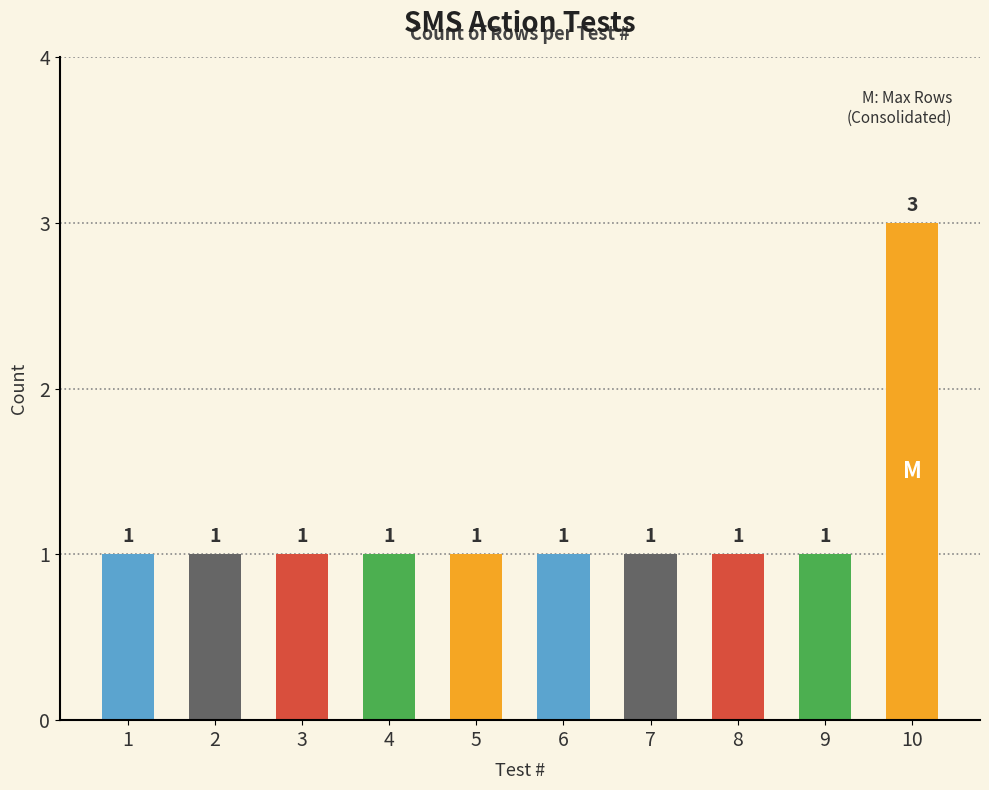

True or false: the data shows 2 at 9.

False